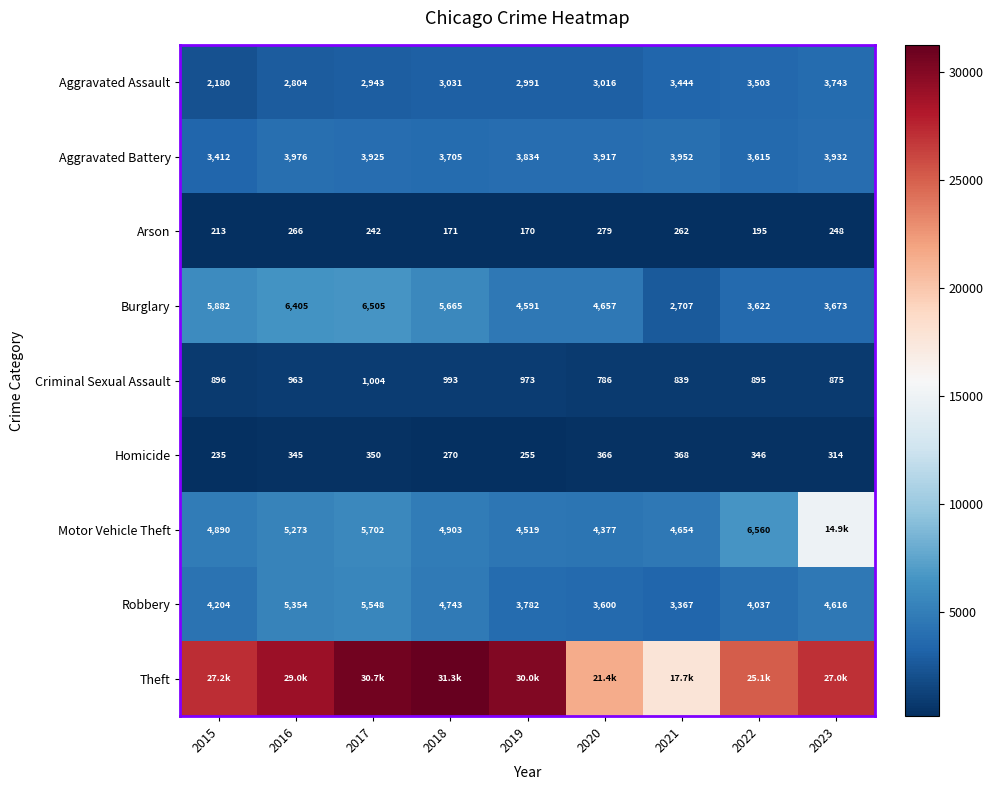

What is the greatest value displayed?

31260